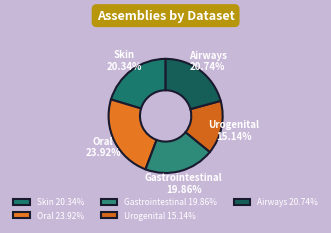

How many slices are in this pie chart?

5